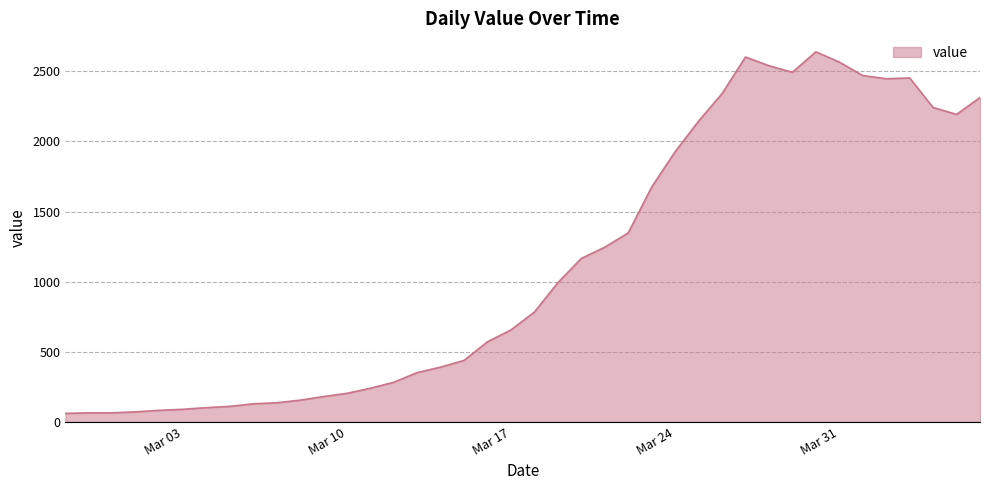

What is the difference between the maximum and minimum values?

2578